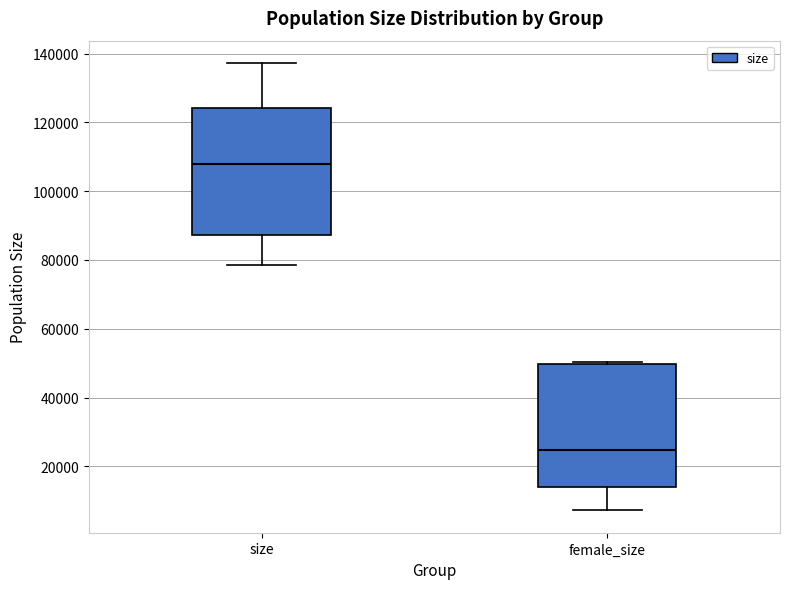

Which box has the lowest median line?

female_size